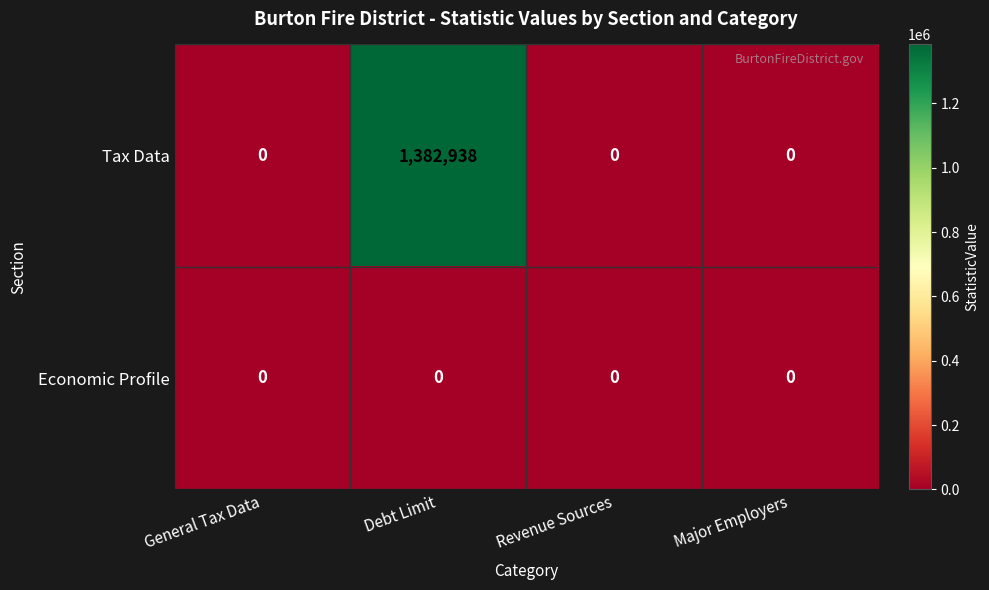

List the series in order of their peak value, lowest first.

Economic Profile, Tax Data